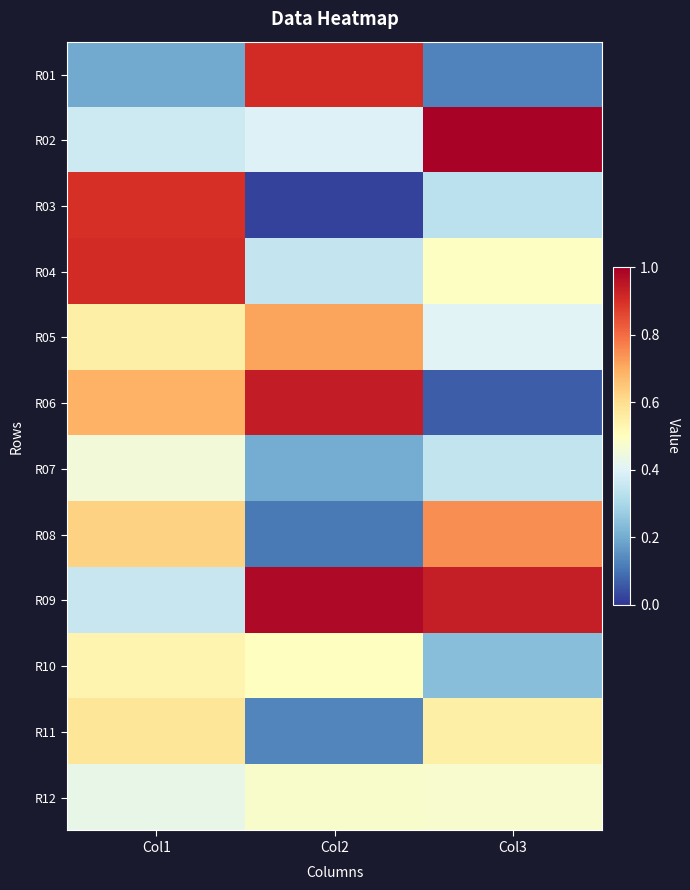

Reading left to right, extract all data points from this chart.

R01: Col1=0.2	Col2=0.9	Col3=0.1
R02: Col1=0.4	Col2=0.4	Col3=1.0
R03: Col1=0.9	Col2=0.0	Col3=0.3
R04: Col1=0.9	Col2=0.3	Col3=0.5
R05: Col1=0.5	Col2=0.7	Col3=0.4
R06: Col1=0.7	Col2=0.9	Col3=0.1
R07: Col1=0.5	Col2=0.2	Col3=0.3
R08: Col1=0.6	Col2=0.1	Col3=0.7
R09: Col1=0.4	Col2=1.0	Col3=0.9
R10: Col1=0.5	Col2=0.5	Col3=0.2
R11: Col1=0.6	Col2=0.1	Col3=0.5
R12: Col1=0.4	Col2=0.5	Col3=0.5